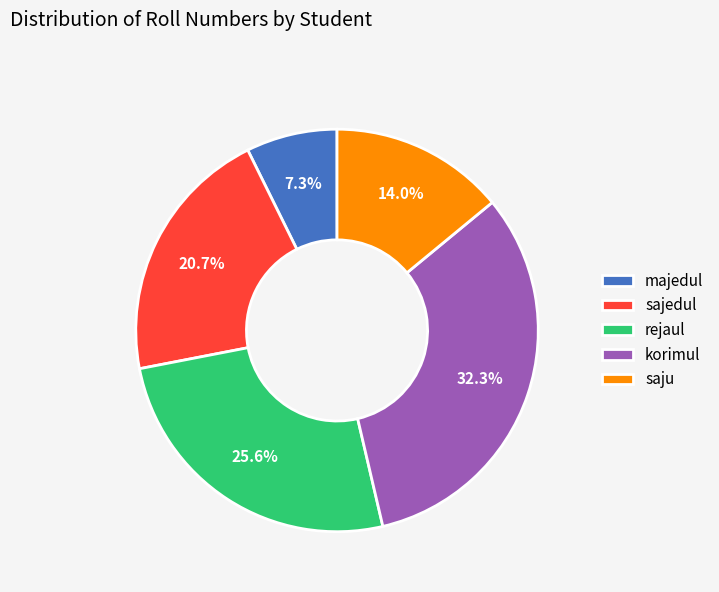

To the nearest percent, what percentage of the pie is korimul?

32%